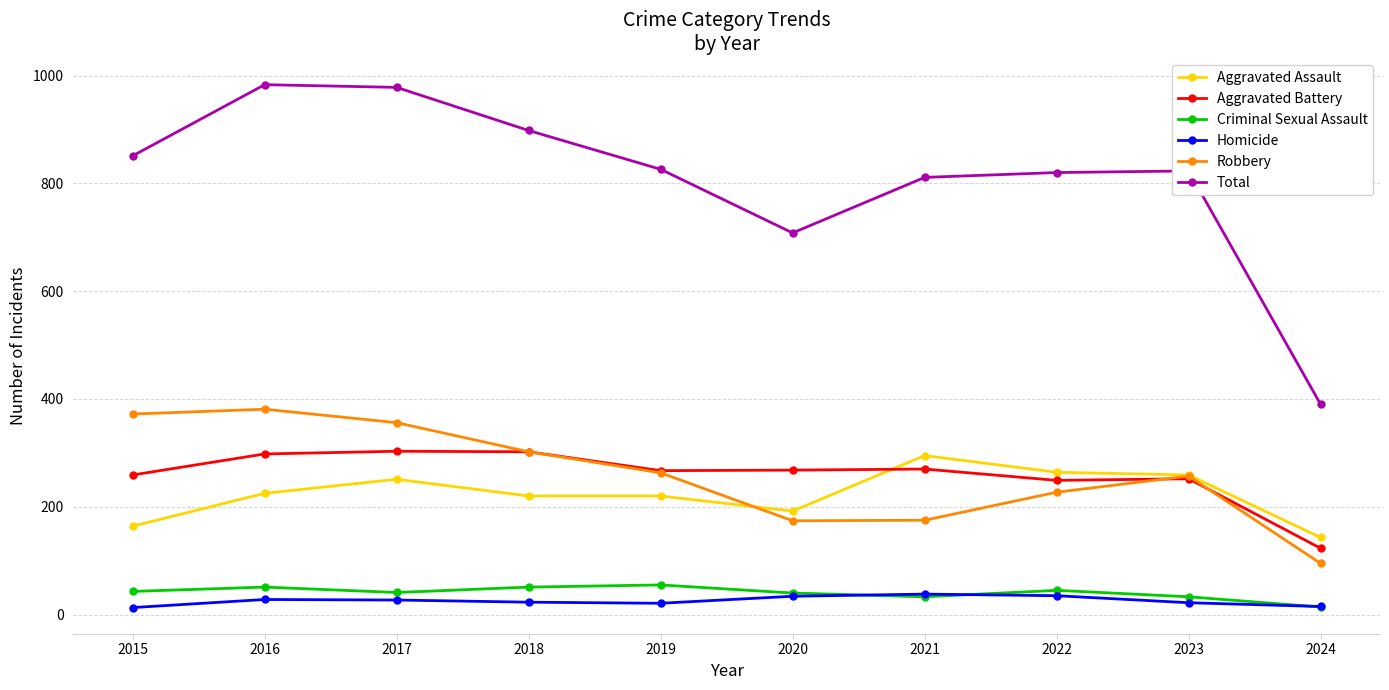

What is the value of the Total point at the 9th from the left?

823